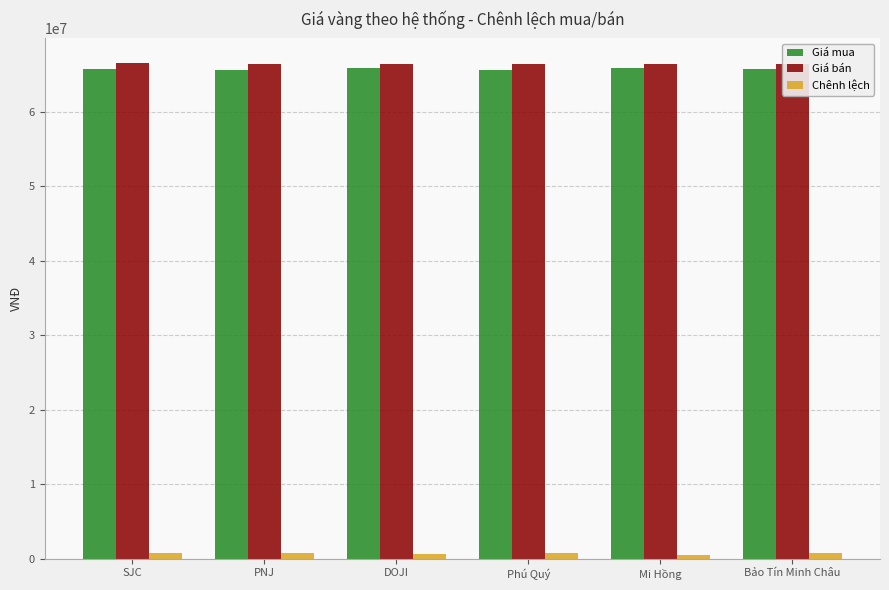

The value of Giá mua at Phú Quý is 65650000. True or false?

True